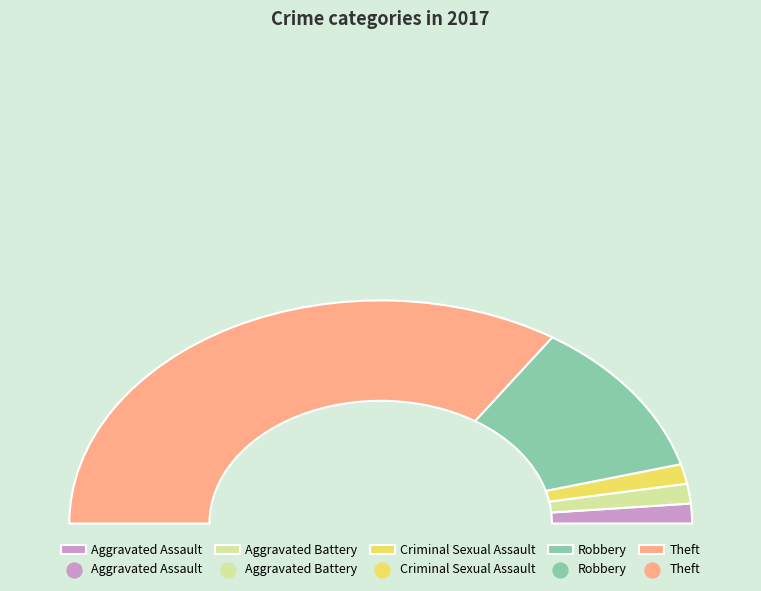

Is there a majority slice in this chart?

Yes